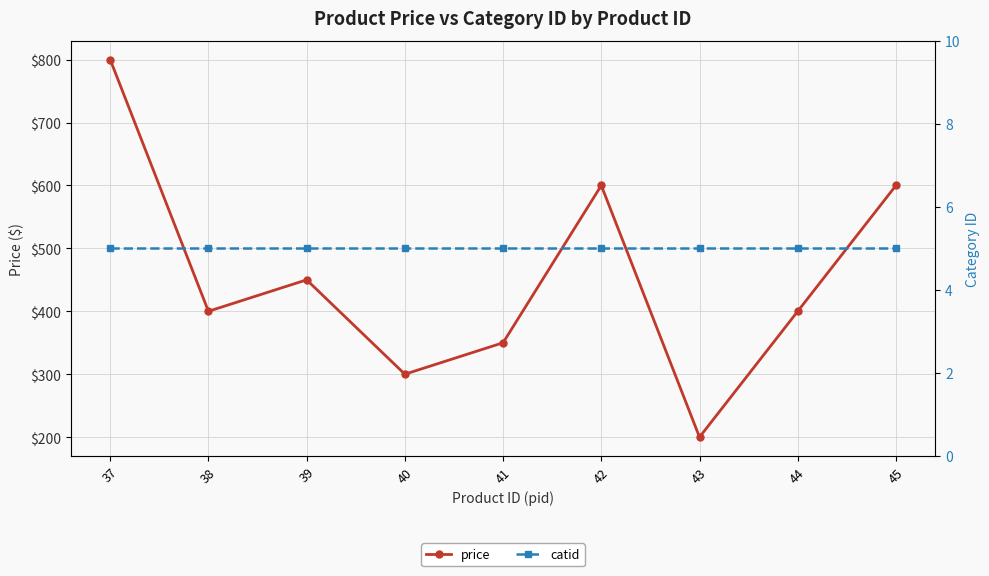

Reading left to right, what are all the values shown in this chart?

price: 800	400	450	300	350	600	200	400	600
catid: 5	5	5	5	5	5	5	5	5